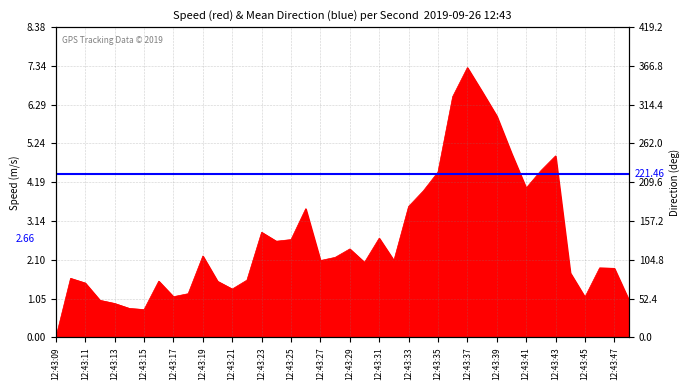

What is the difference between the maximum and minimum values?

7.3